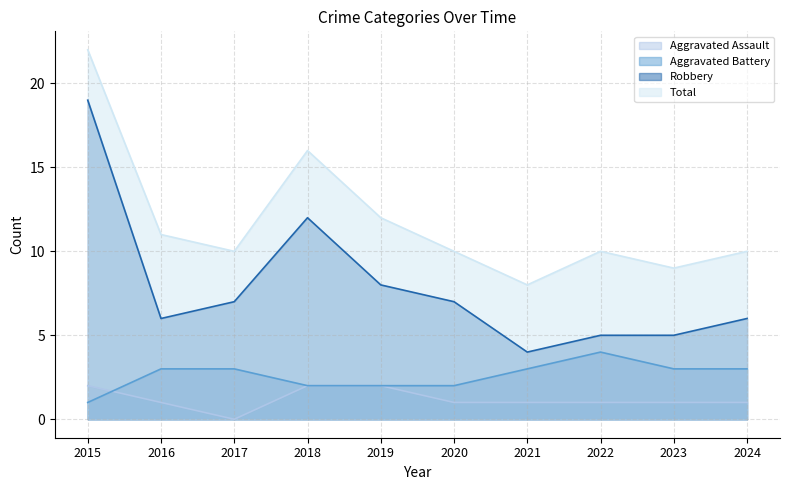

At which category does Aggravated Battery reach its first local peak?

2022